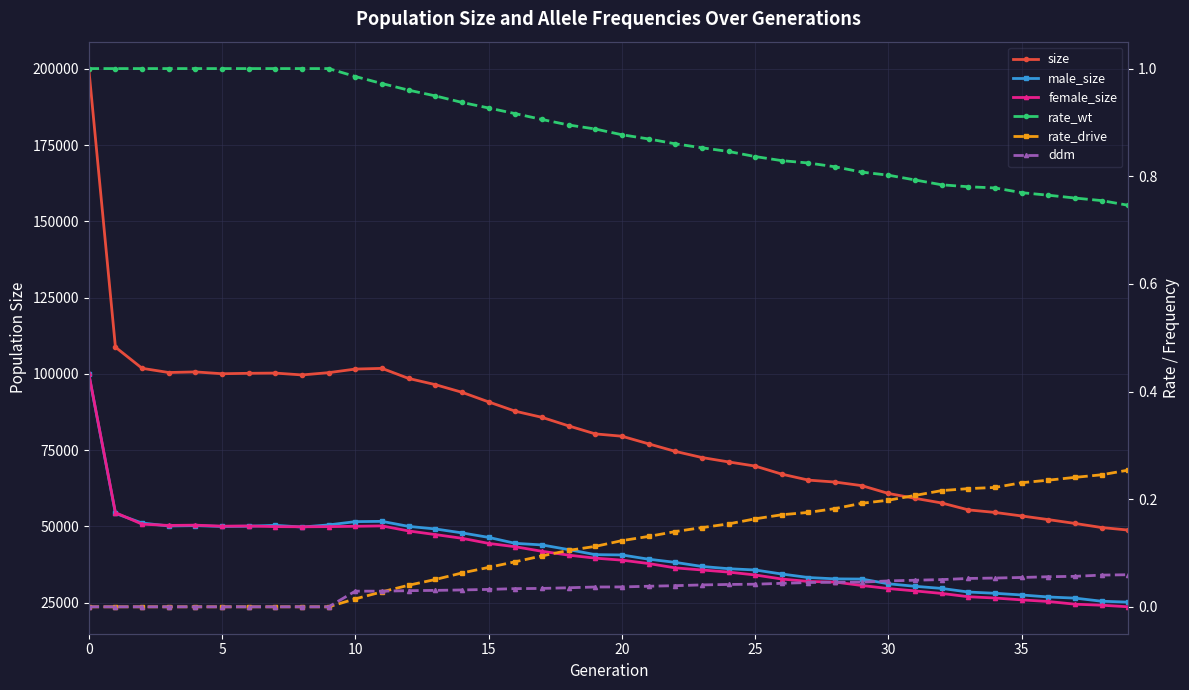

At how many categories does at least one series exceed 78586?

21